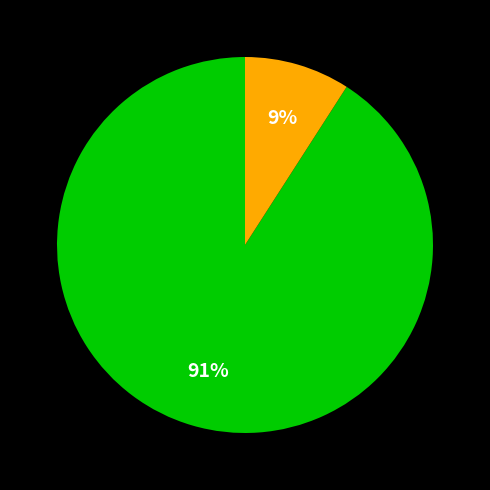

To the nearest percent, what is the average slice percentage?

50%